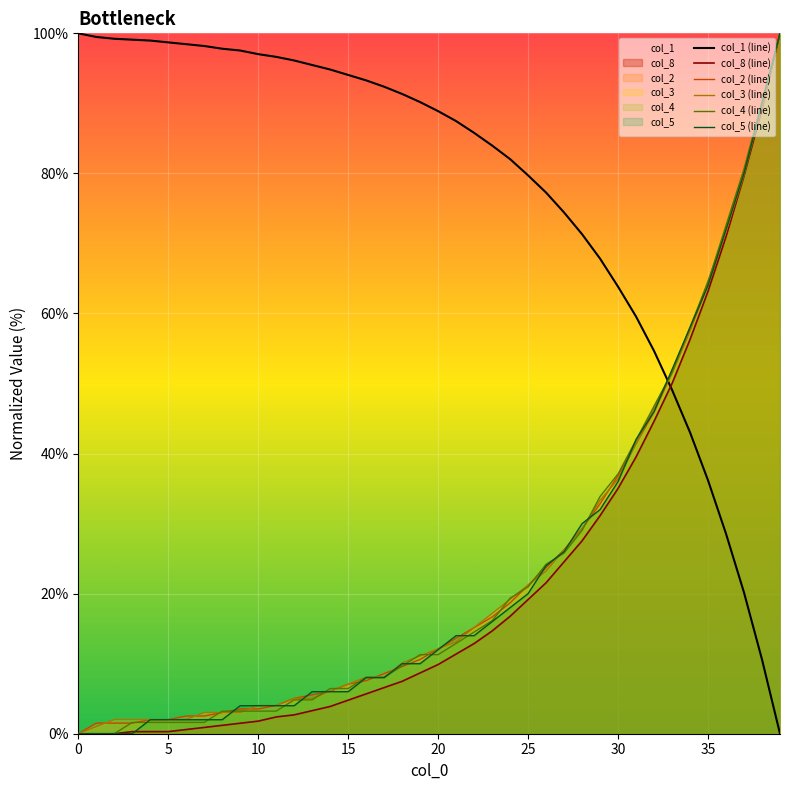

What is the value of the col_4 (line) point at the 29th from the left?

29.0